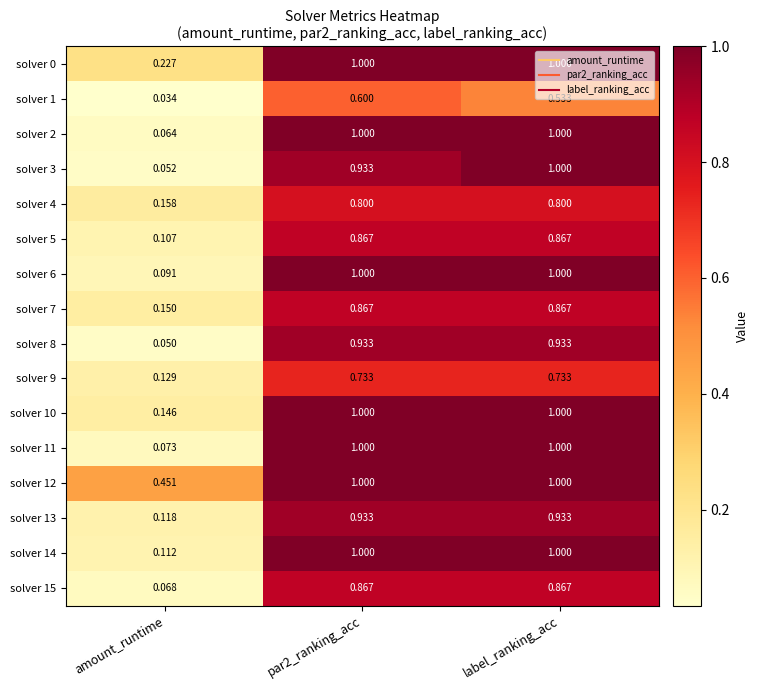

What is the total value across all series at par2_ranking_acc?

14.5